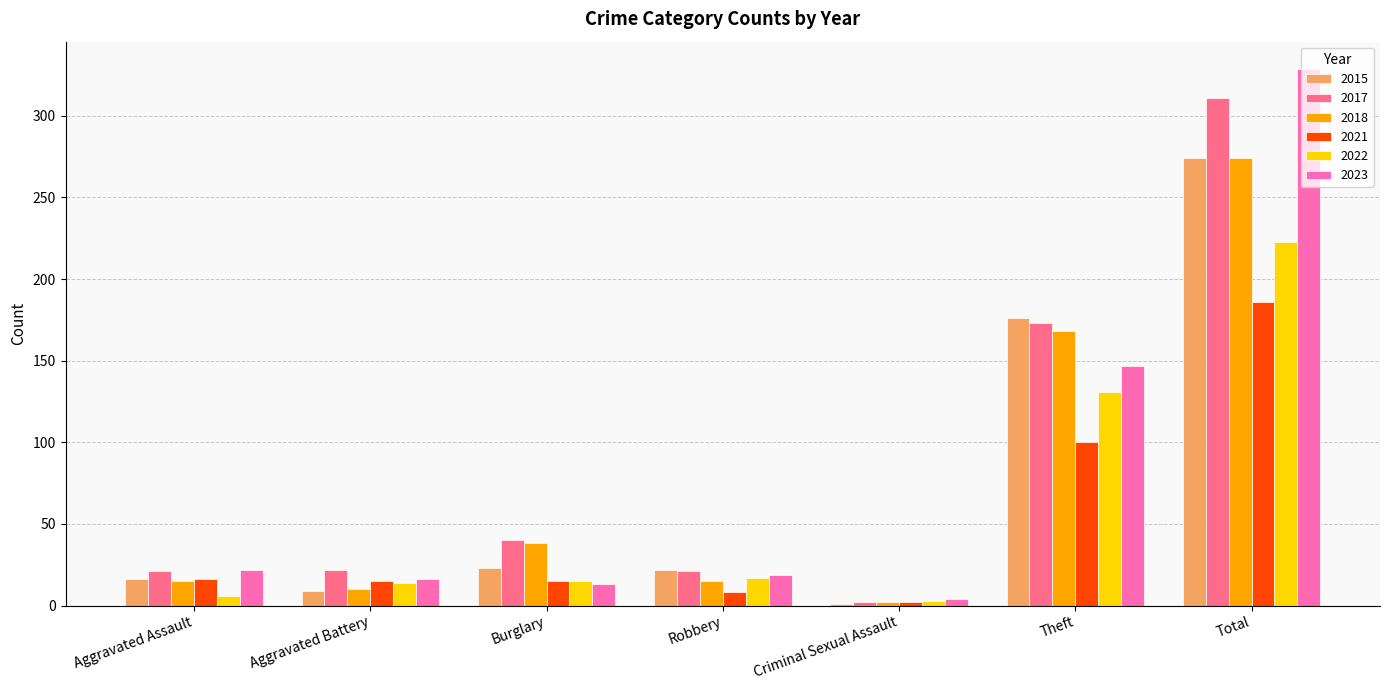

Is it true that 2017 equals 39 at Aggravated Battery?

False